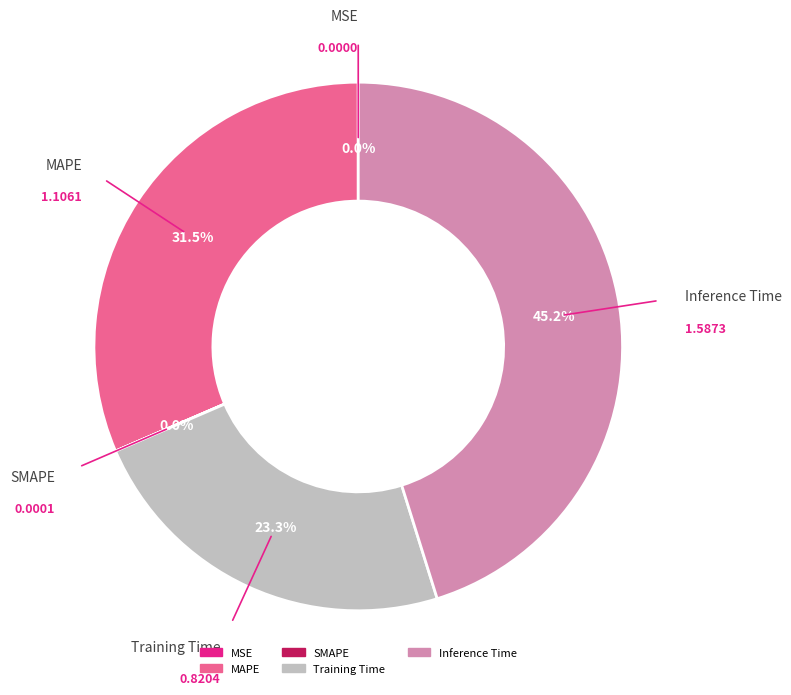

Combined, do Training Time and MAPE account for over 50%?

Yes